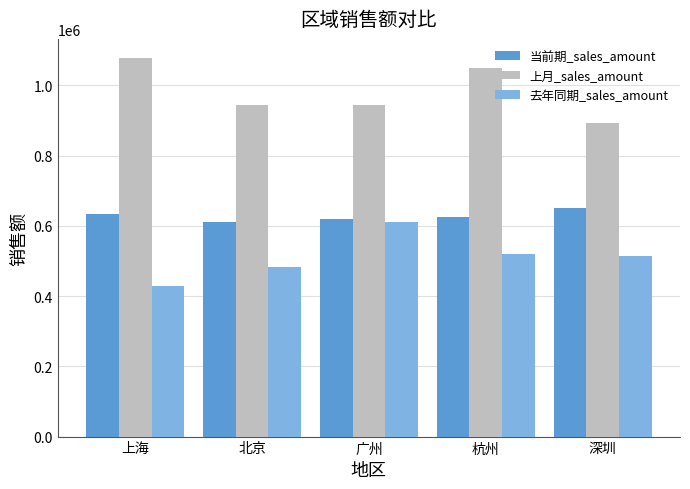

What is the sum of the 当前期_sales_amount values at 杭州 and 上海?

1258424.3